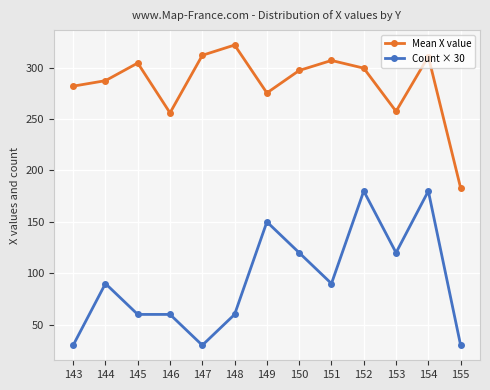

What is the average value of the Mean X value series?

284.2